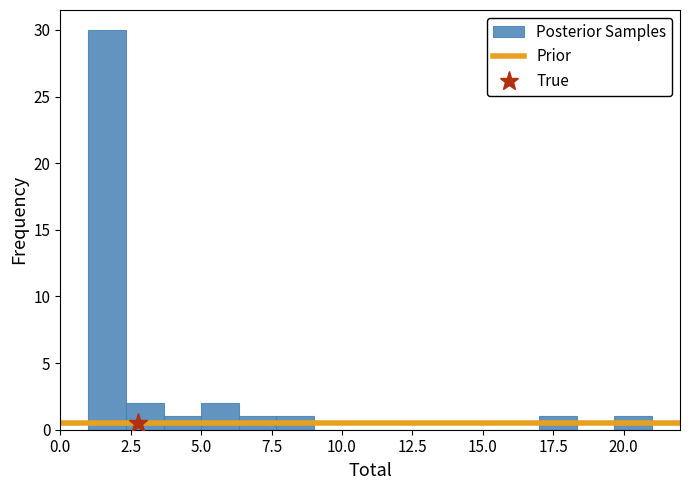

Read against the x-axis, roughly where is the centre of the tallest bar?

1.5